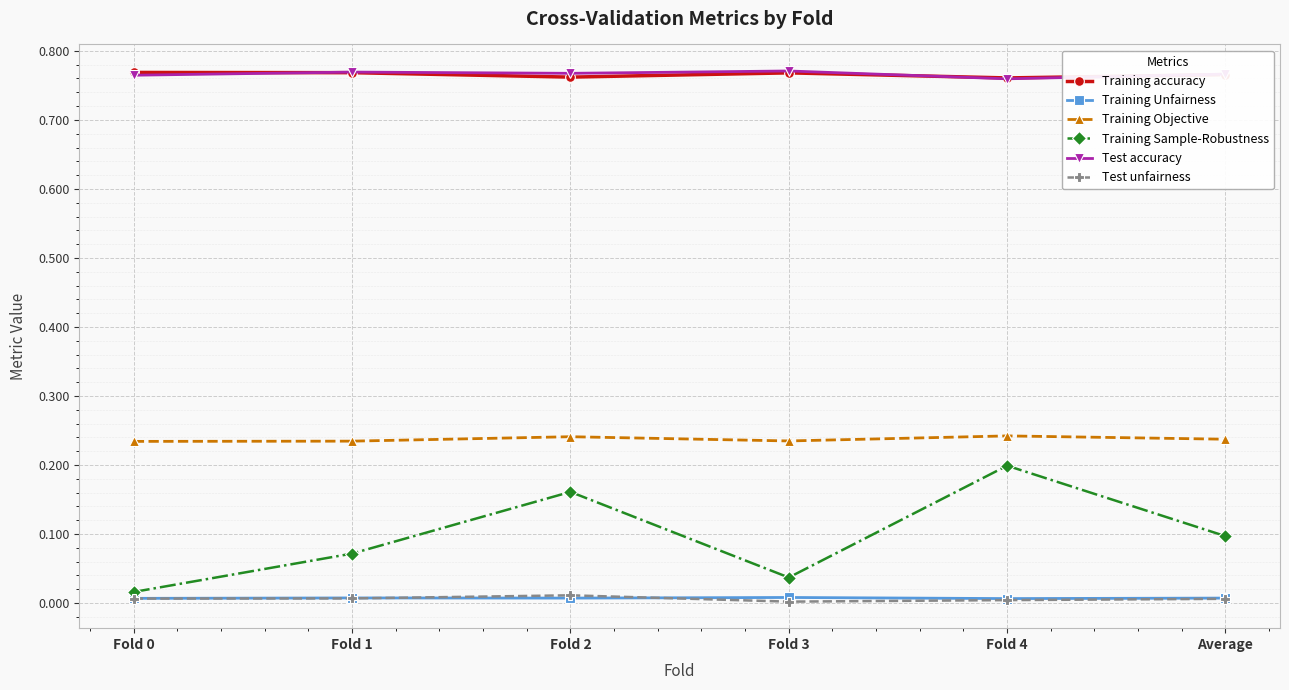

True or false: Training accuracy and Training Unfairness intersect in this chart.

False